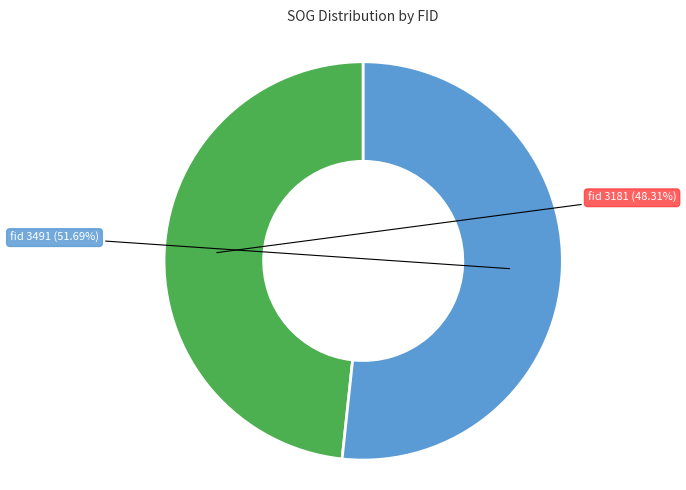

Is the sum of fid 3181 and fid 3491 greater than half?

Yes